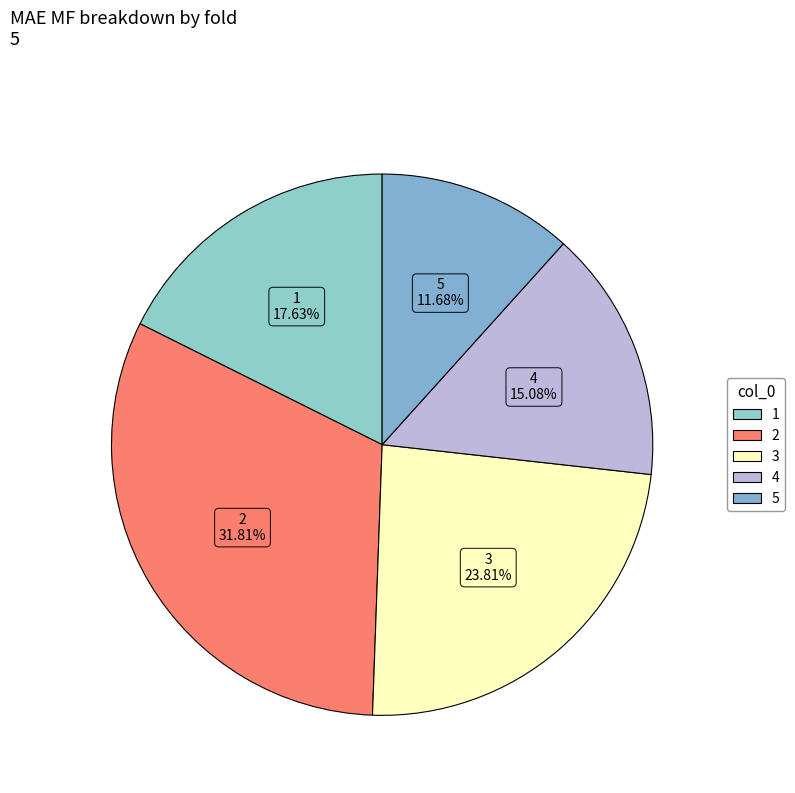

To the nearest percent, what is the combined percentage of 3 and 2?

56%